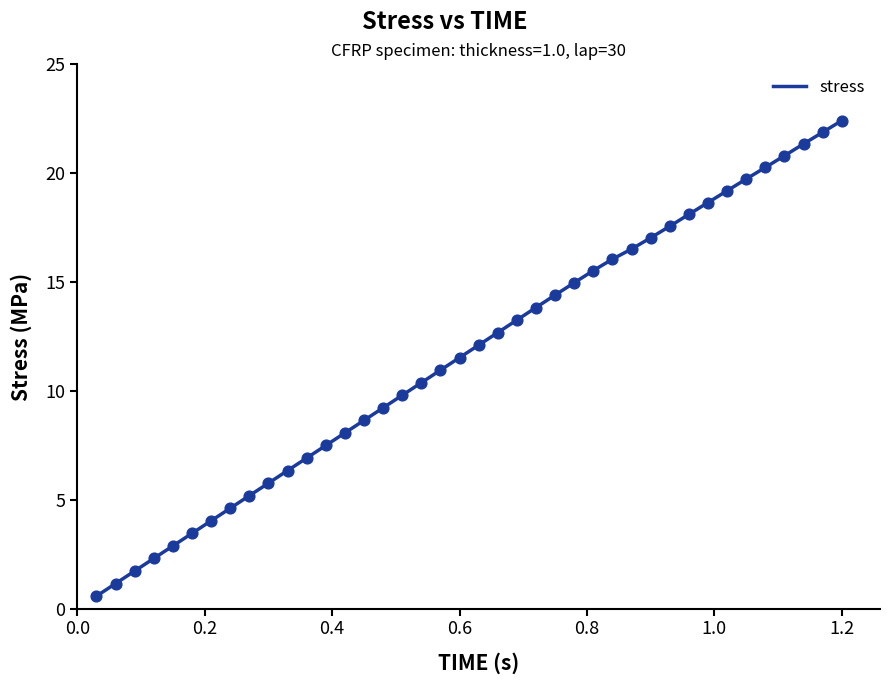

What is the difference between the maximum and minimum values?

21.8